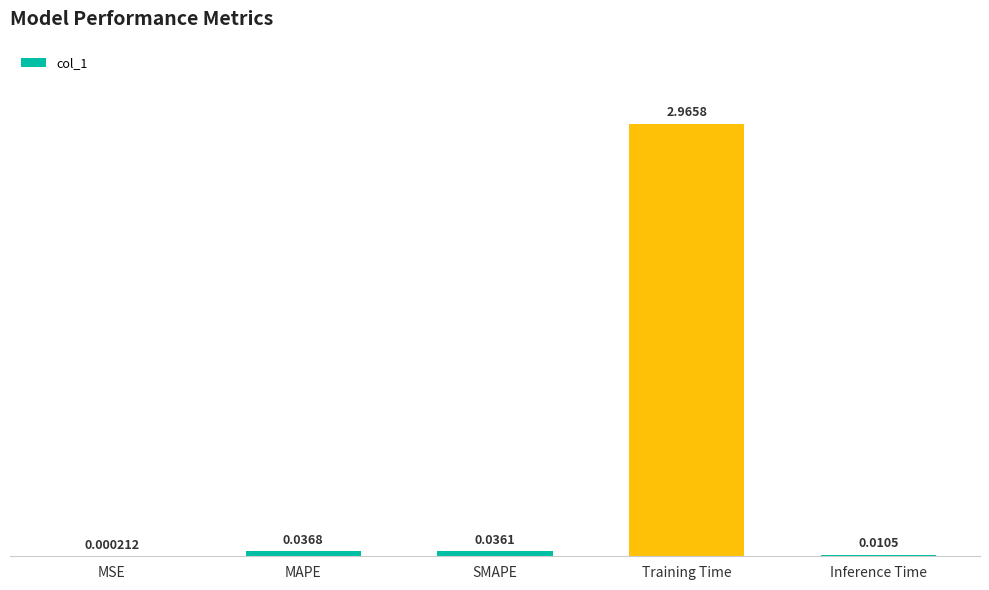

What is the change in value from Training Time to Inference Time?

-3.0